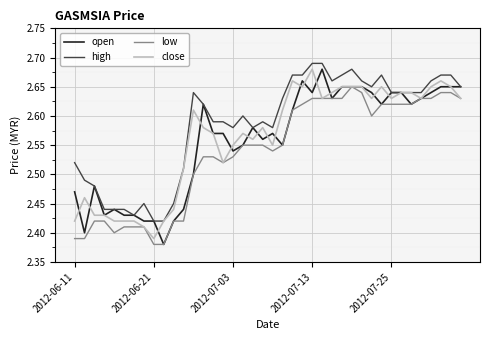

Which series has the largest total across all categories?

high